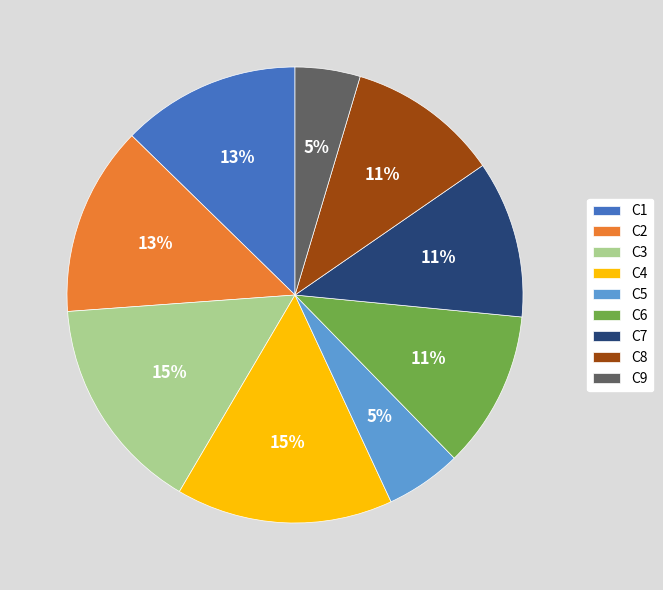

Does C4 account for over 50% of the chart?

No